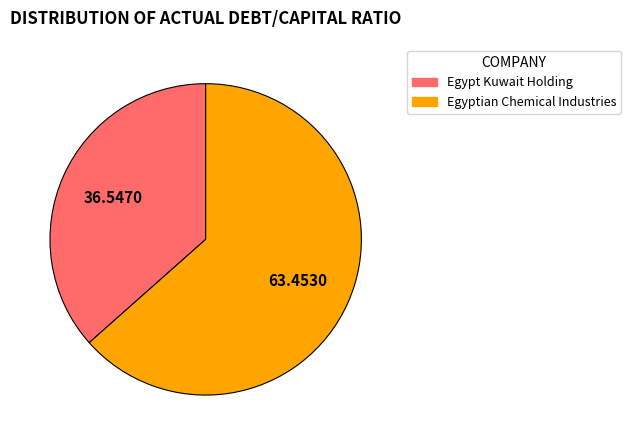

Between Egyptian Chemical Industries and Egypt Kuwait Holding, which is larger?

Egyptian Chemical Industries